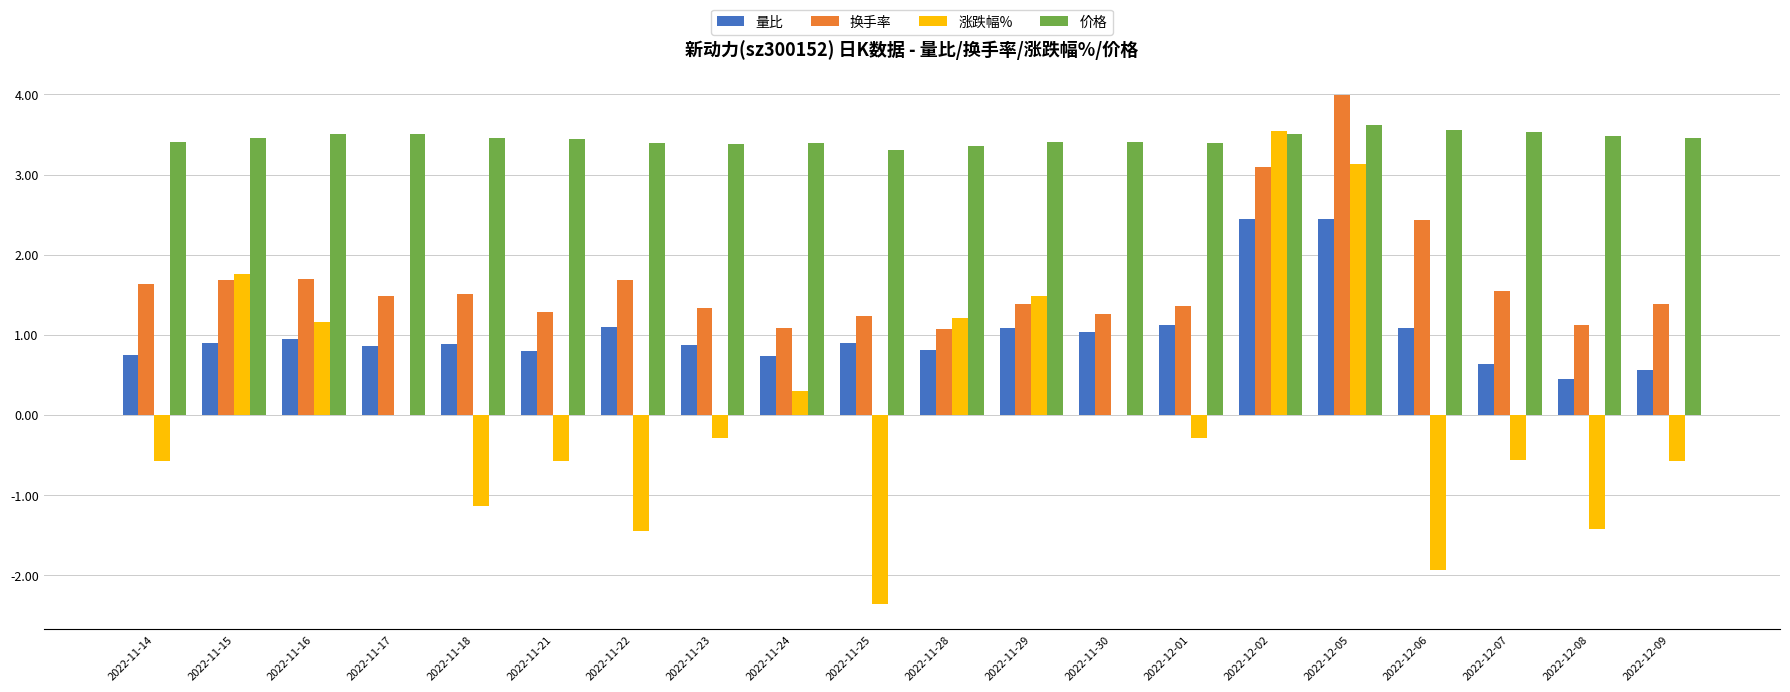

Is it true that 价格 equals 3.3 at 2022-11-25?

True